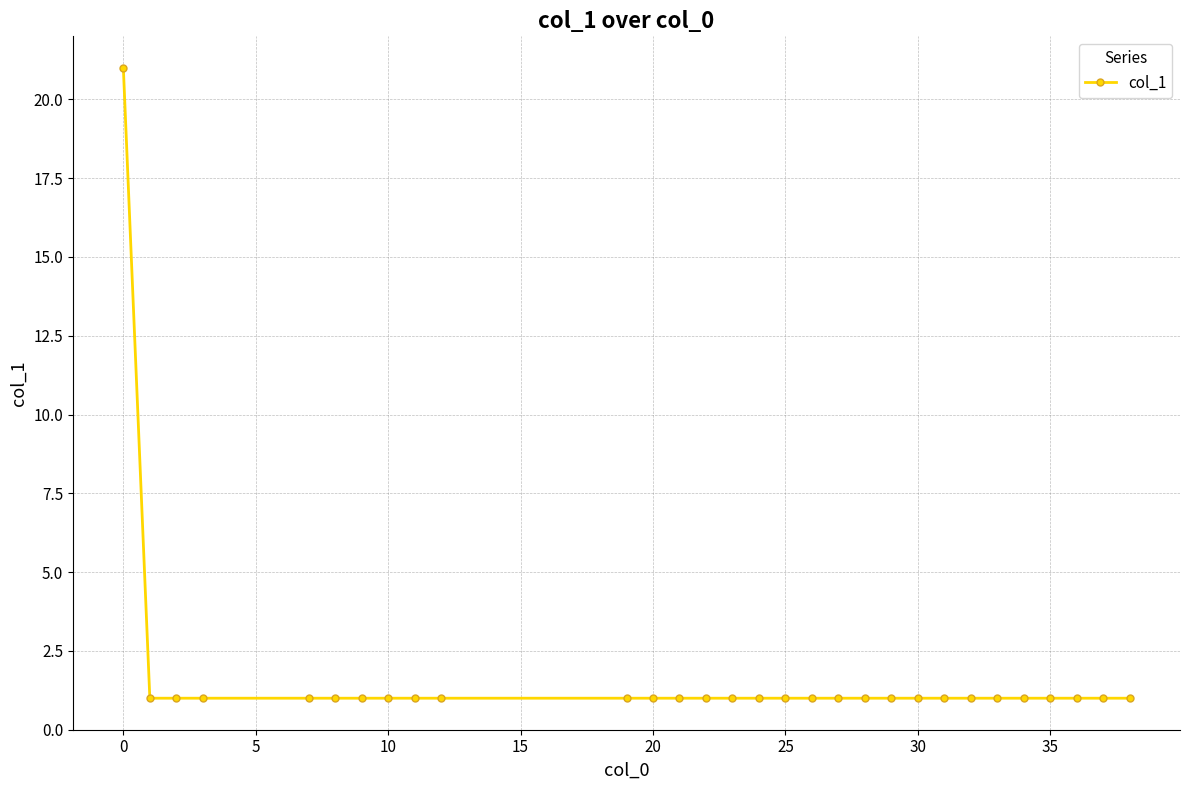

What is the maximum value shown in the chart?

21